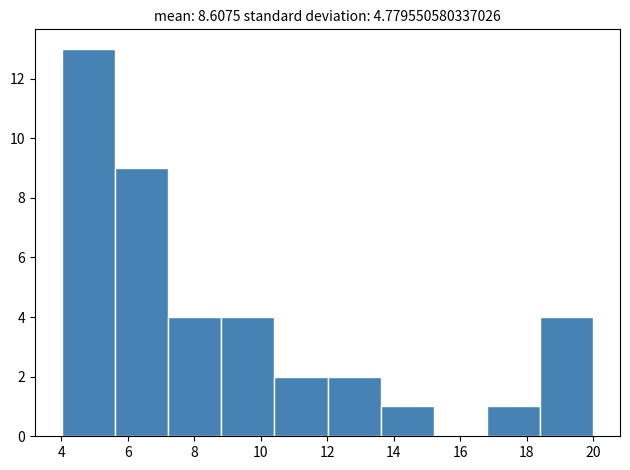

How tall is the bar that spans 13.6 to 15.2 on the x-axis? Neither the bar edges nor the heights are printed on the chart, so give them approximately, as read against the axes.

1